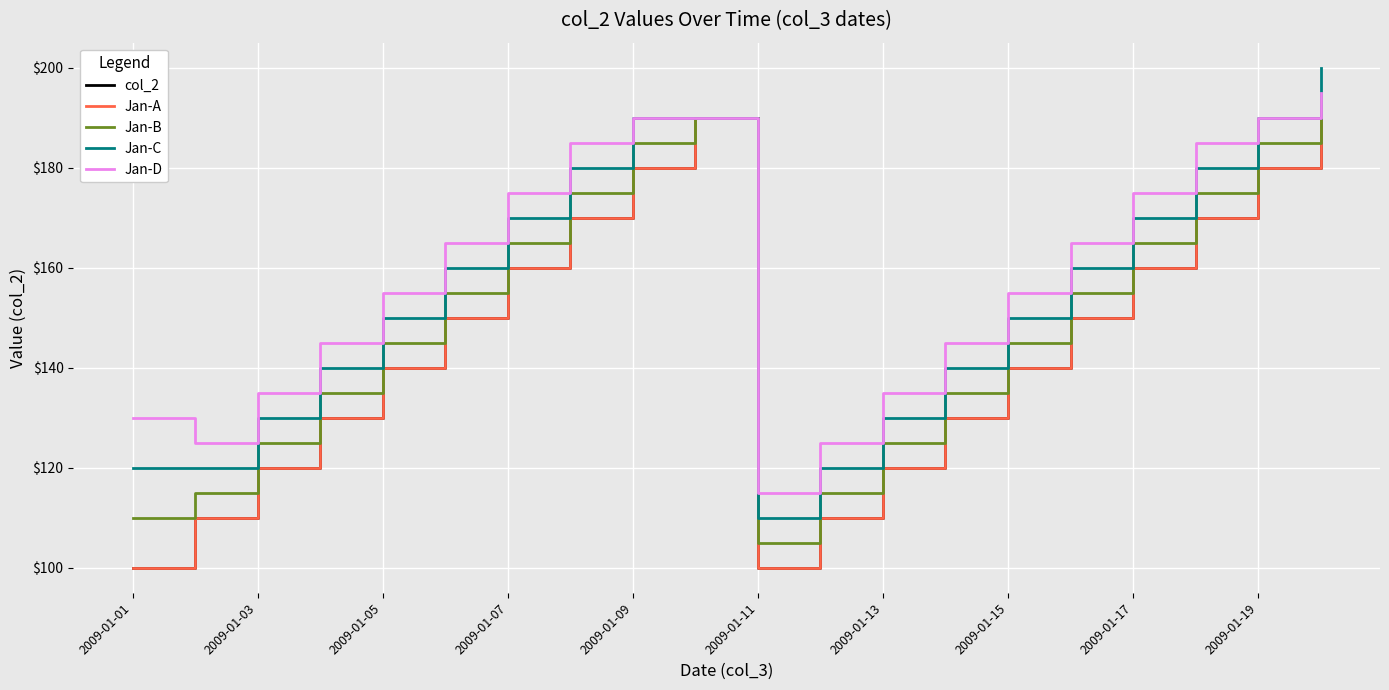

Is this an area chart (filled region under the line)?

No